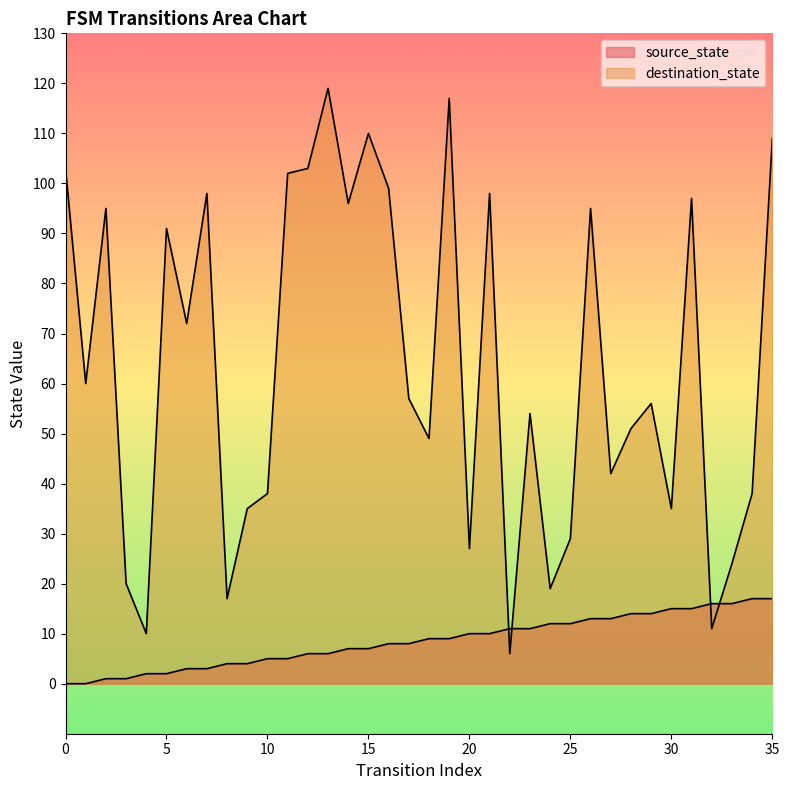

What are all the series names shown in the legend?

source_state, destination_state